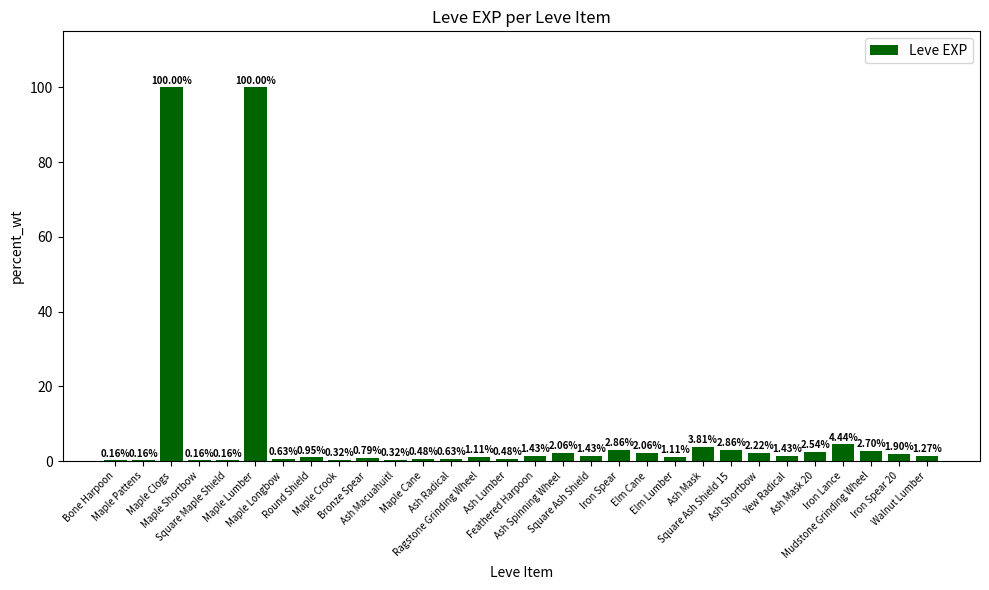

Read the value at Ash Lumber.

0.5